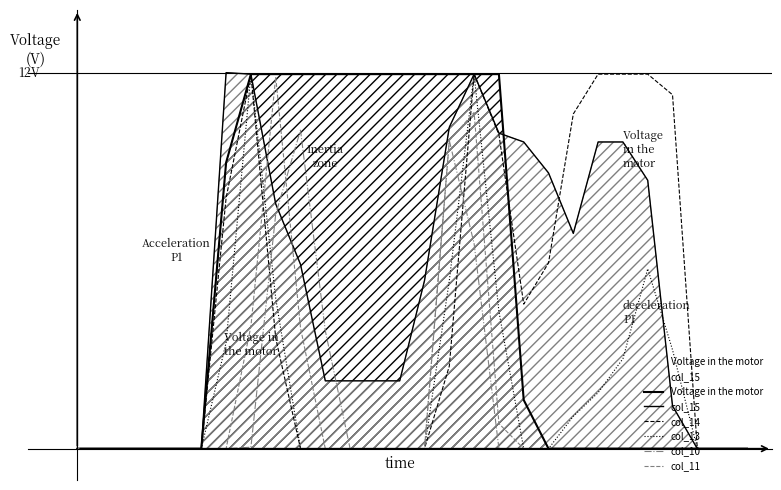

What is the average value of the Voltage in the motor series?

5.1